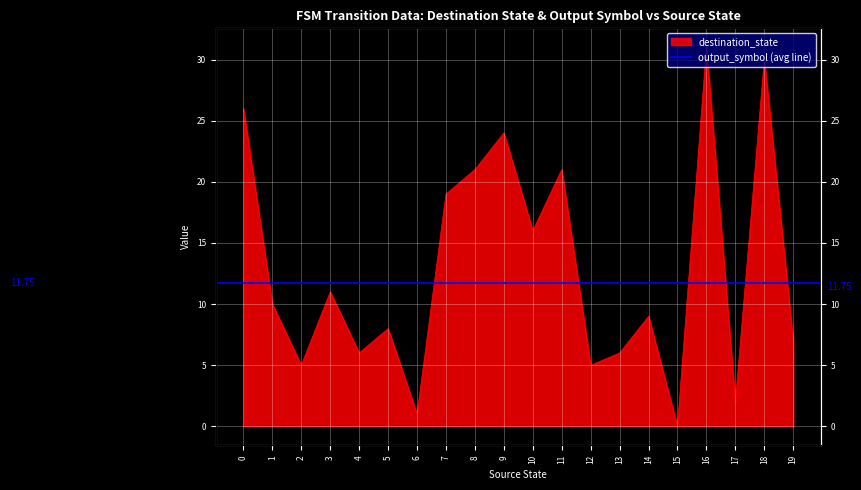

How many points are lower than both their immediate neighbors (excluding endpoints)?

7